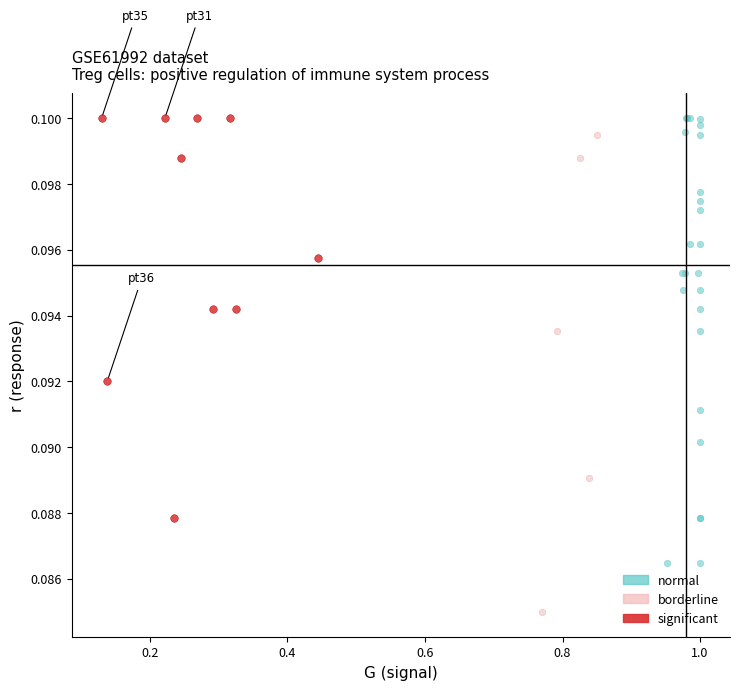

Which series reaches the minimum Y coordinate?

borderline